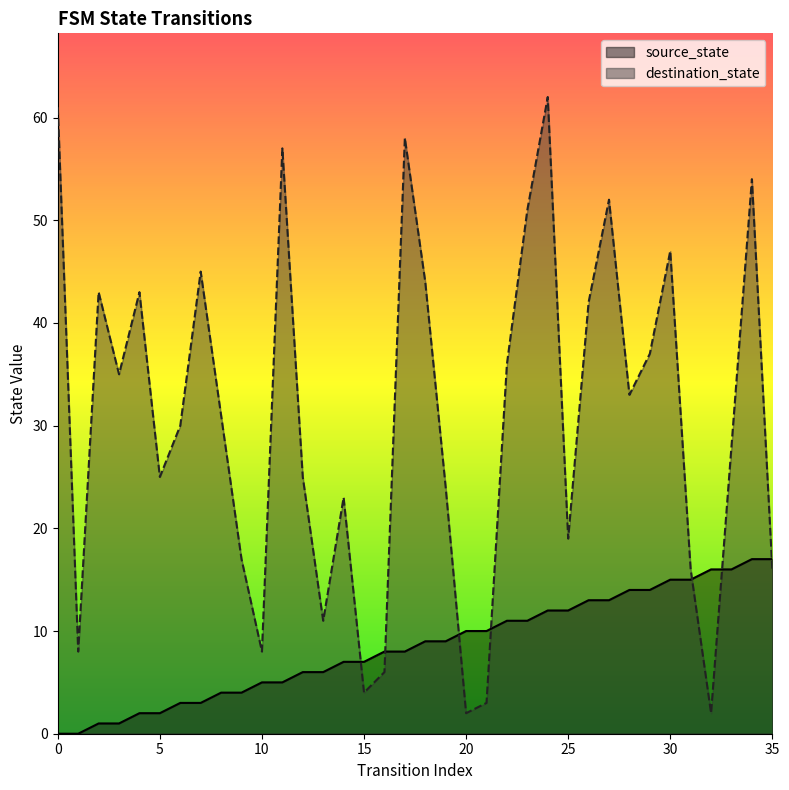

Rank the categories by destination_state value from lowest to highest.

20, 32, 21, 15, 16, 1, 10, 13, 31, 35, 9, 25, 14, 19, 5, 12, 33, 6, 8, 28, 3, 22, 29, 26, 2, 4, 18, 7, 30, 23, 27, 34, 11, 17, 0, 24